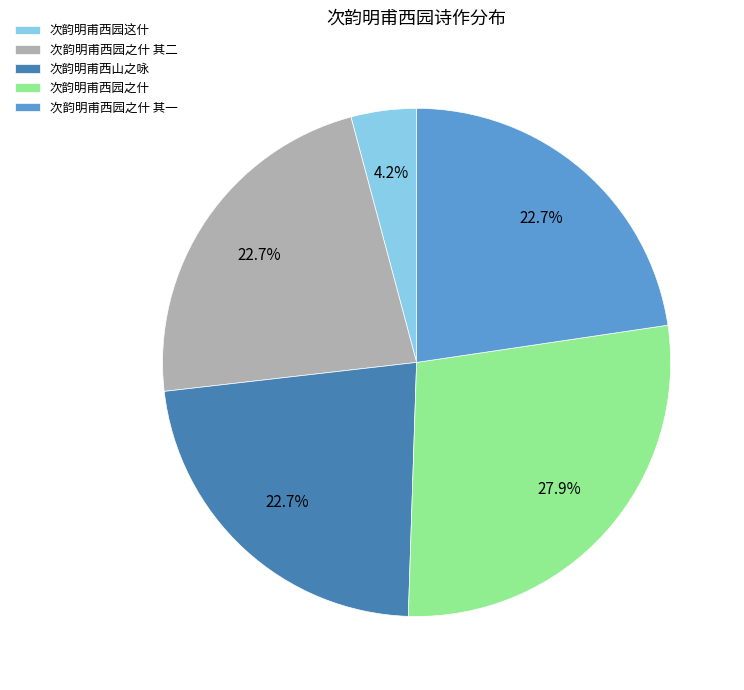

Count the number of slices in the pie.

5